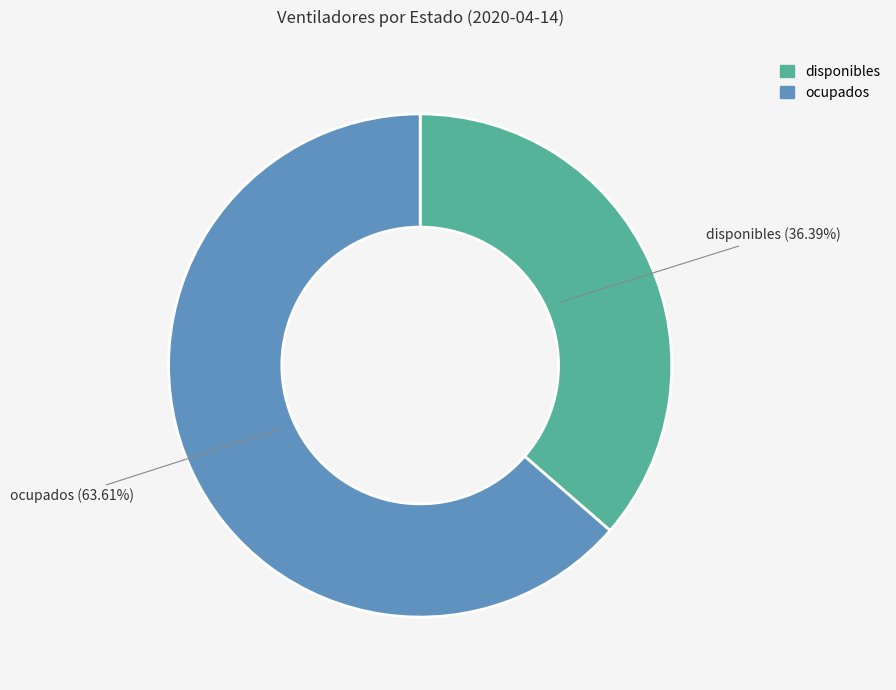

Which slice represents more than half of the pie?

ocupados